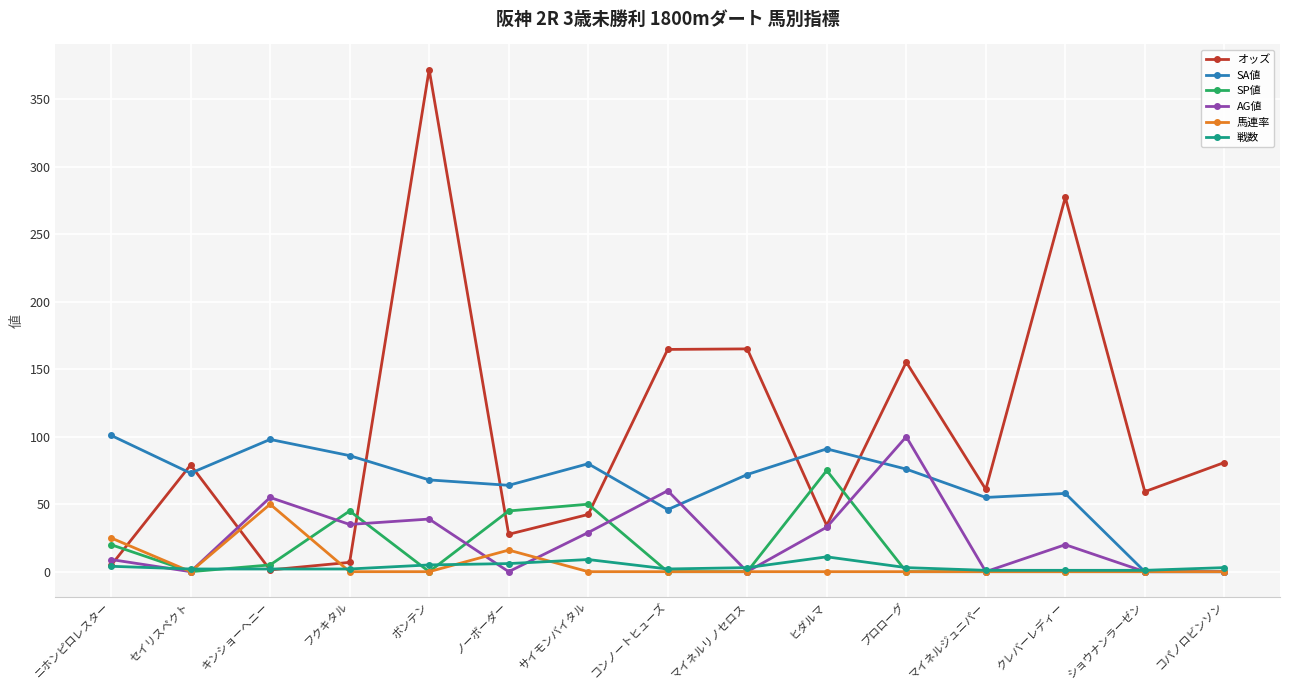

What are all the series names shown in the legend?

オッズ, SA値, SP値, AG値, 馬連率, 戦数